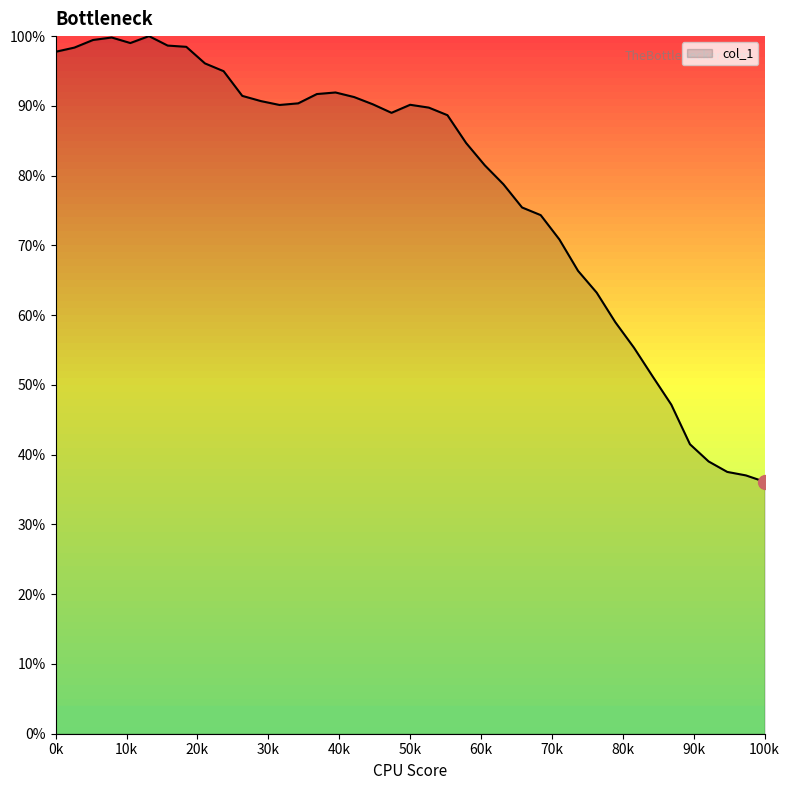

What is the difference between the maximum and minimum values?

63.9